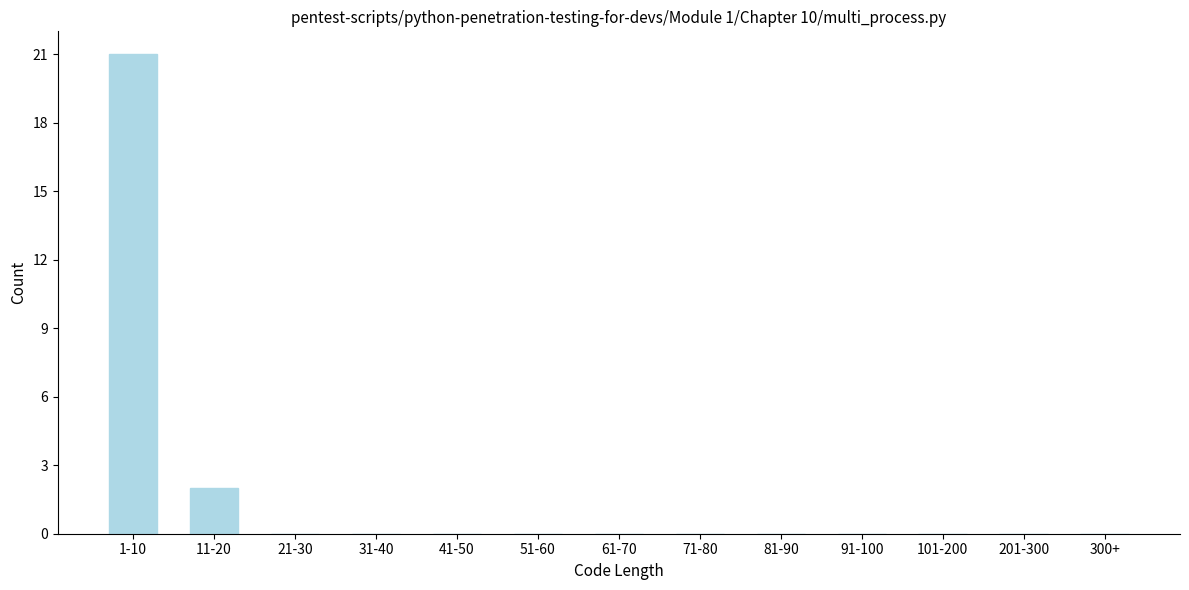

Reading right to left, list all the values displayed in this chart.

300+=0	201-300=0	101-200=0	91-100=0	81-90=0	71-80=0	61-70=0	51-60=0	41-50=0	31-40=0	21-30=0	11-20=2	1-10=21